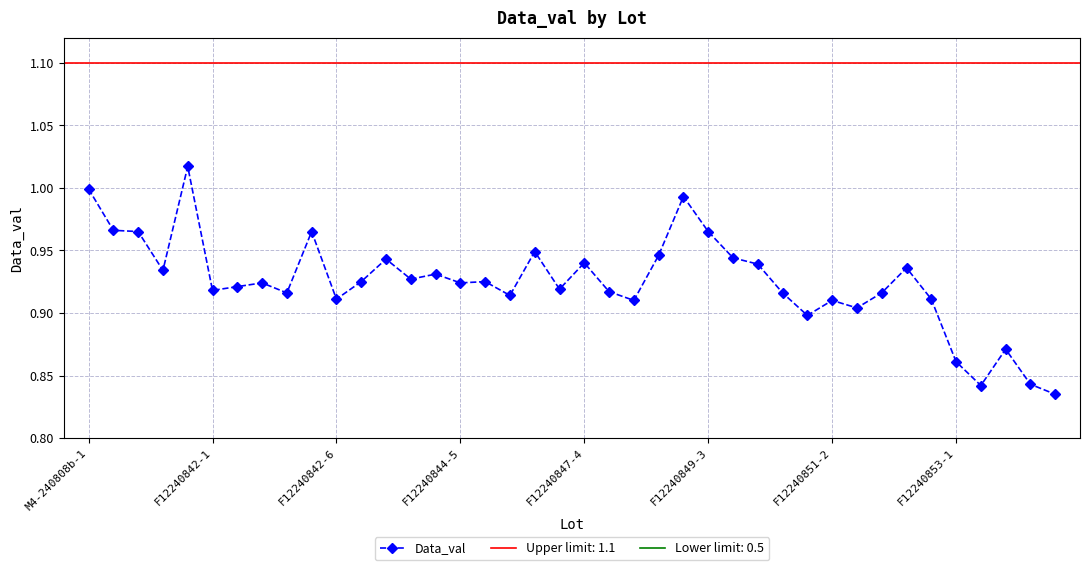

True or false: Data_val has more than 2 interior local peaks.

True